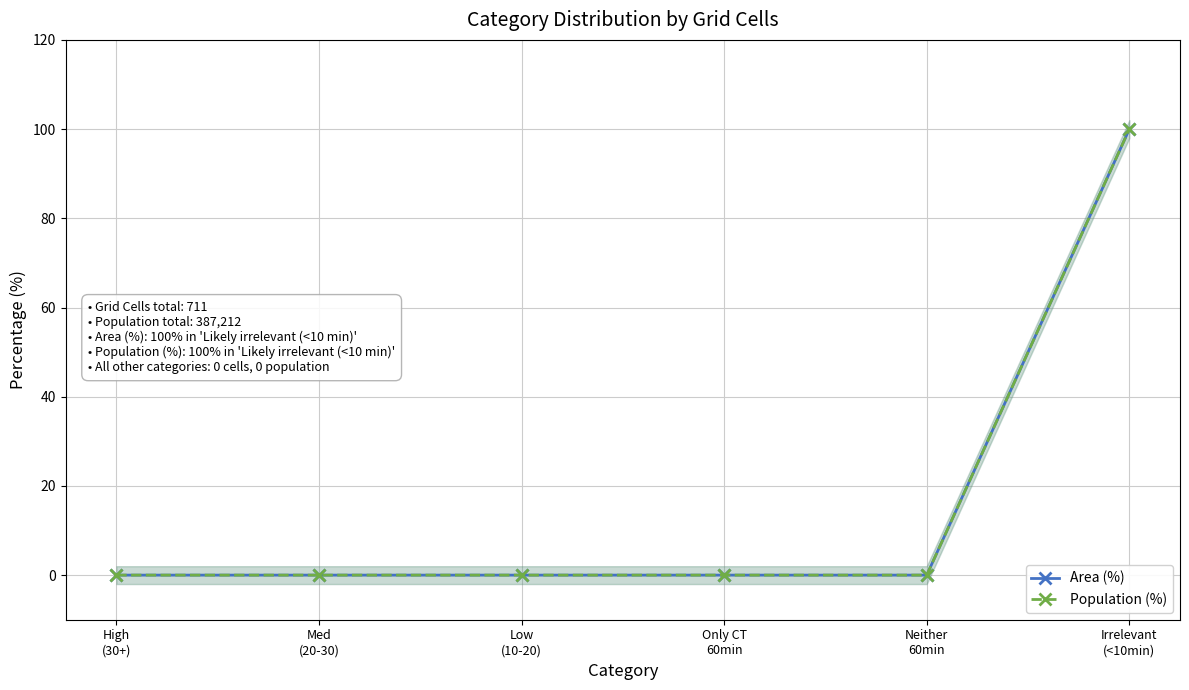

What is the label of the 5th point from the left?

Neither
60min